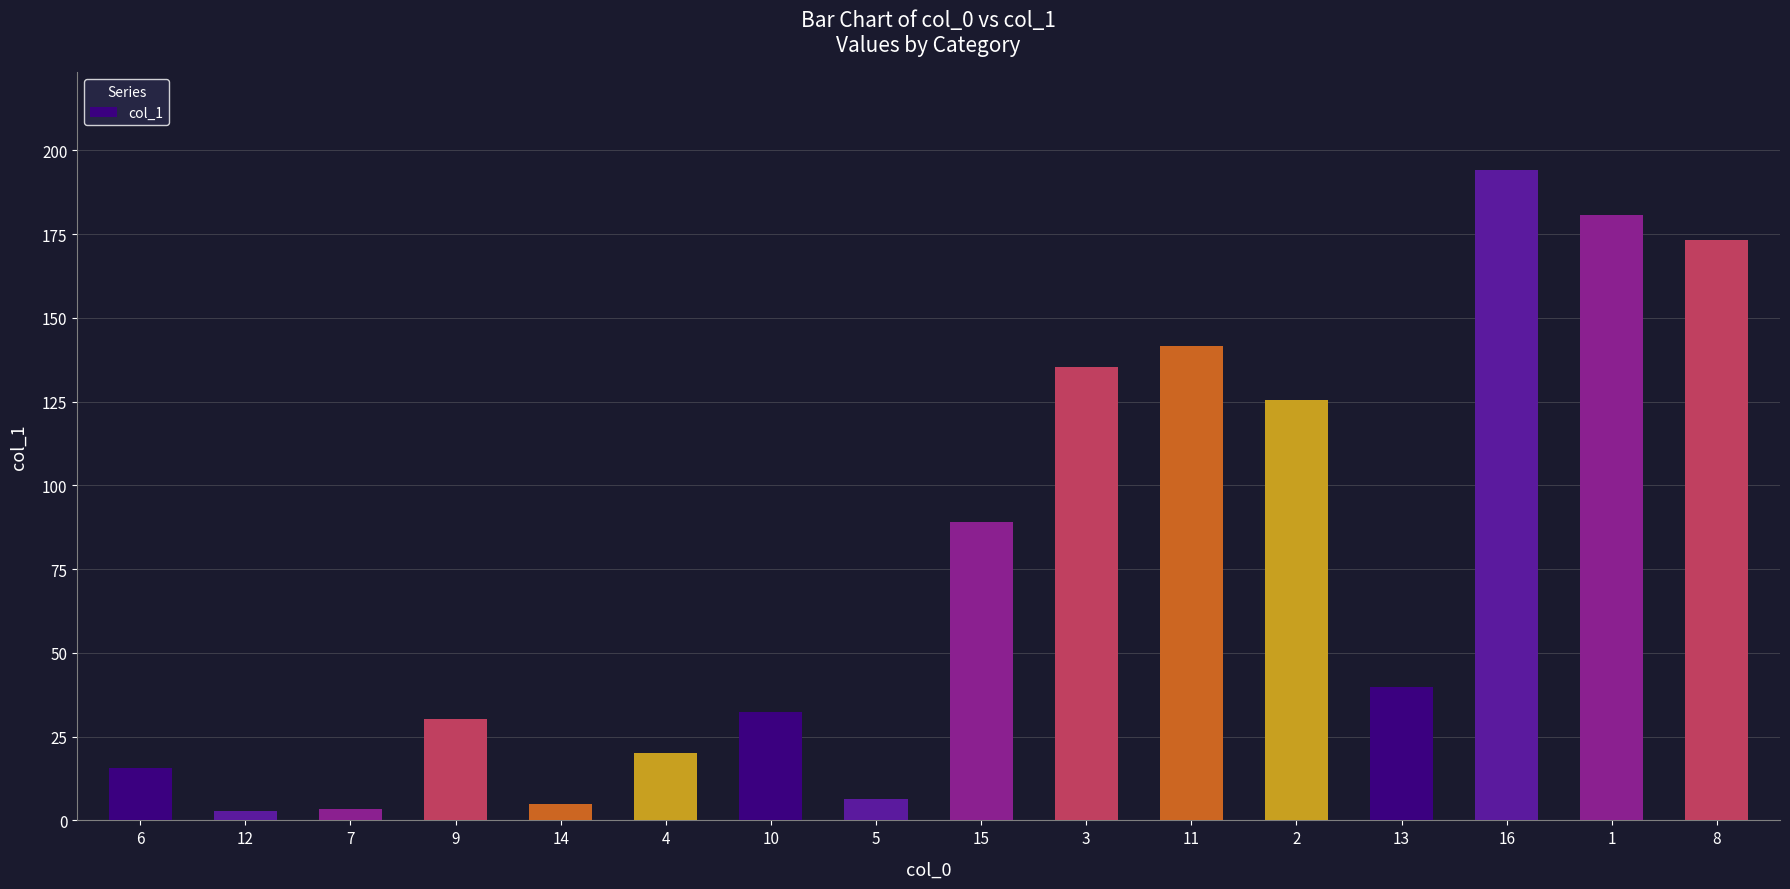

What is the change in value from 15 to 3?

+46.3